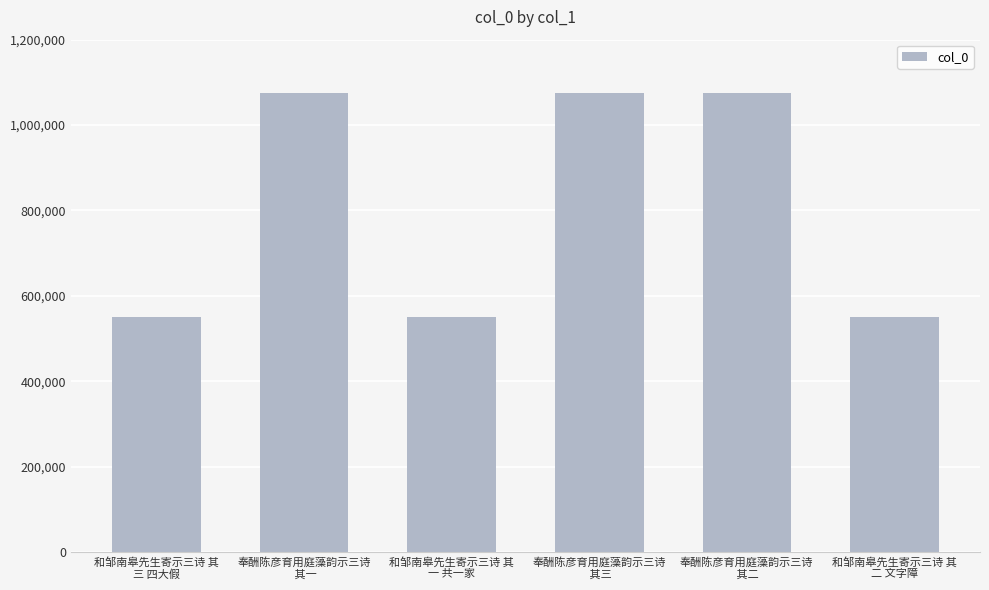

What is the average value?

812655